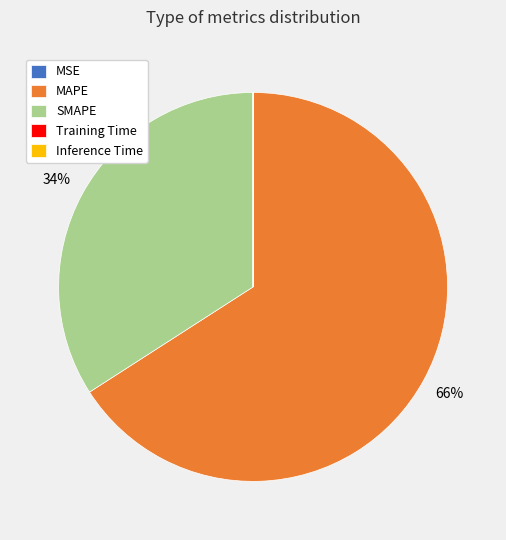

Which category accounts for the majority?

MAPE